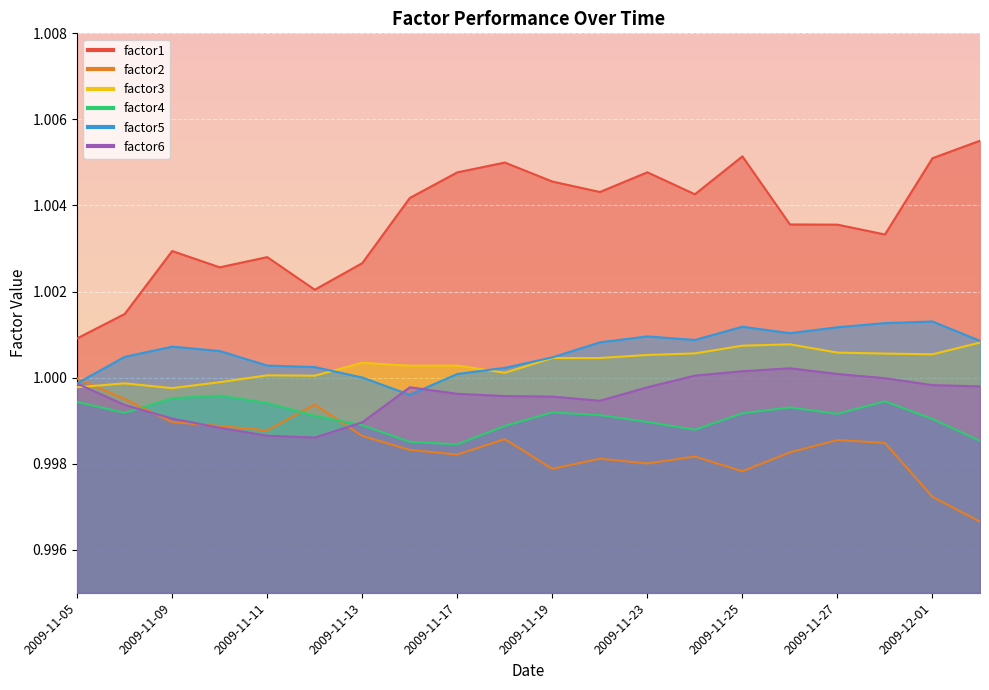

Which series ends up on top after the final intersection of factor6 and factor3?

factor3